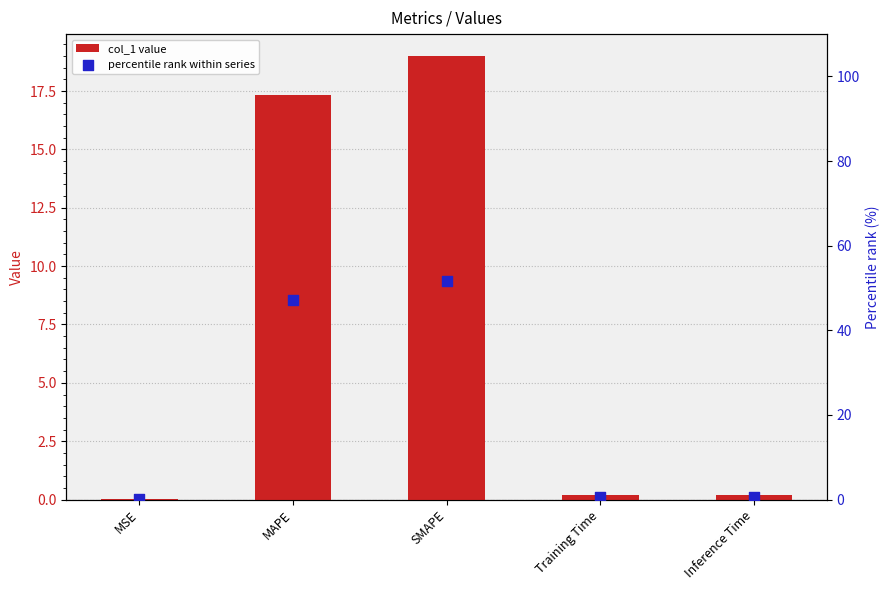

Which series has the largest total across all categories?

percentile rank within series